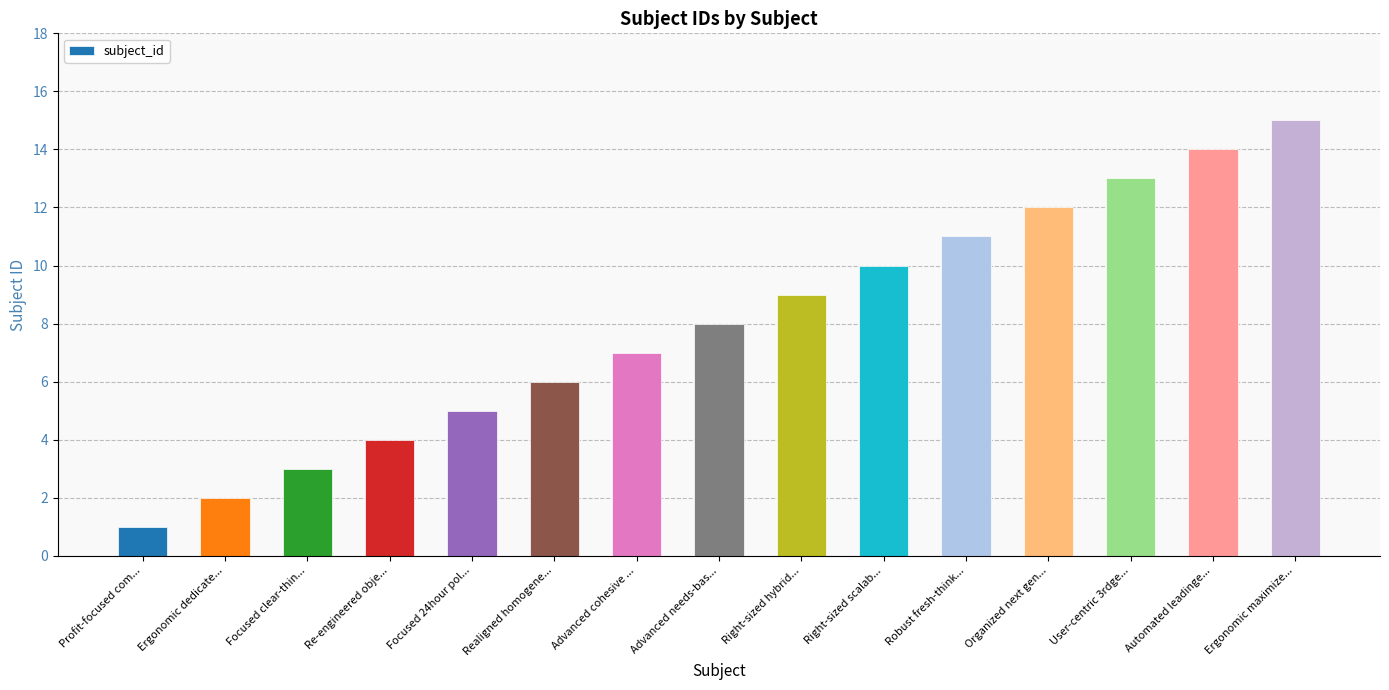

What is the difference between the maximum and minimum values?

14